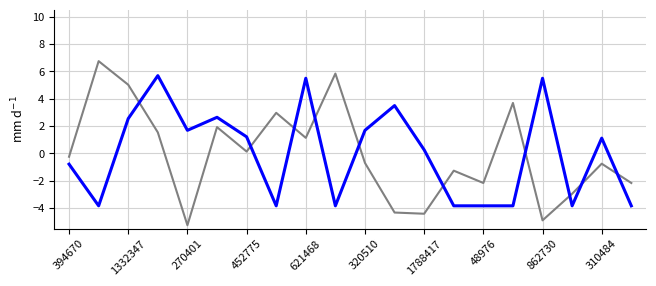

What is the smallest value displayed?

-5.2